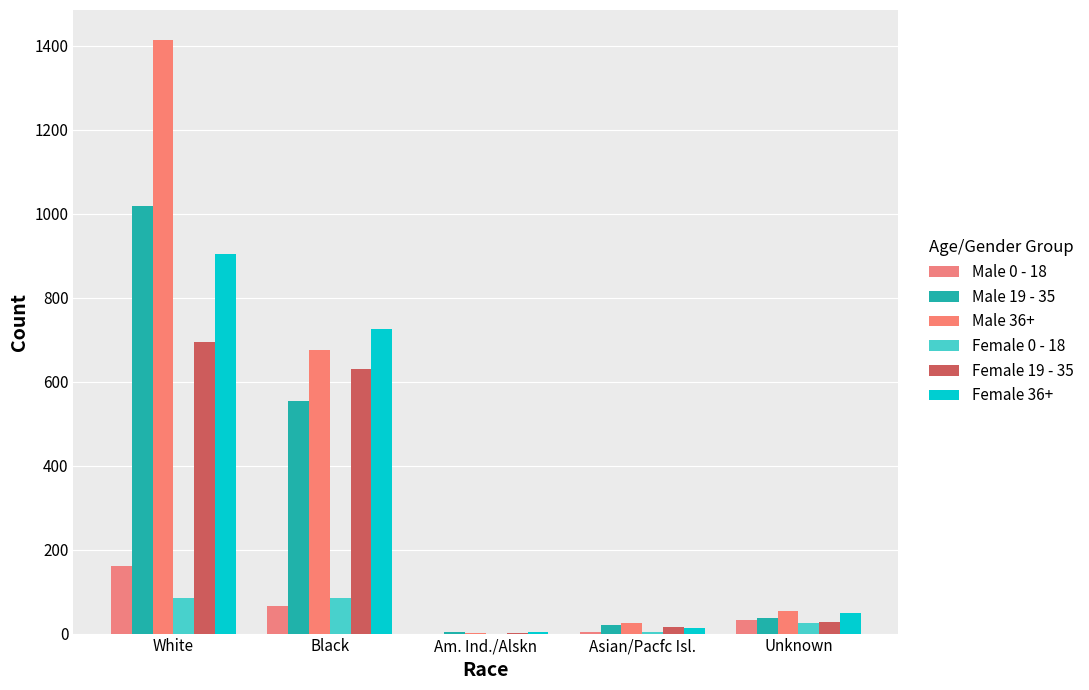

How many groups of bars are there?

5